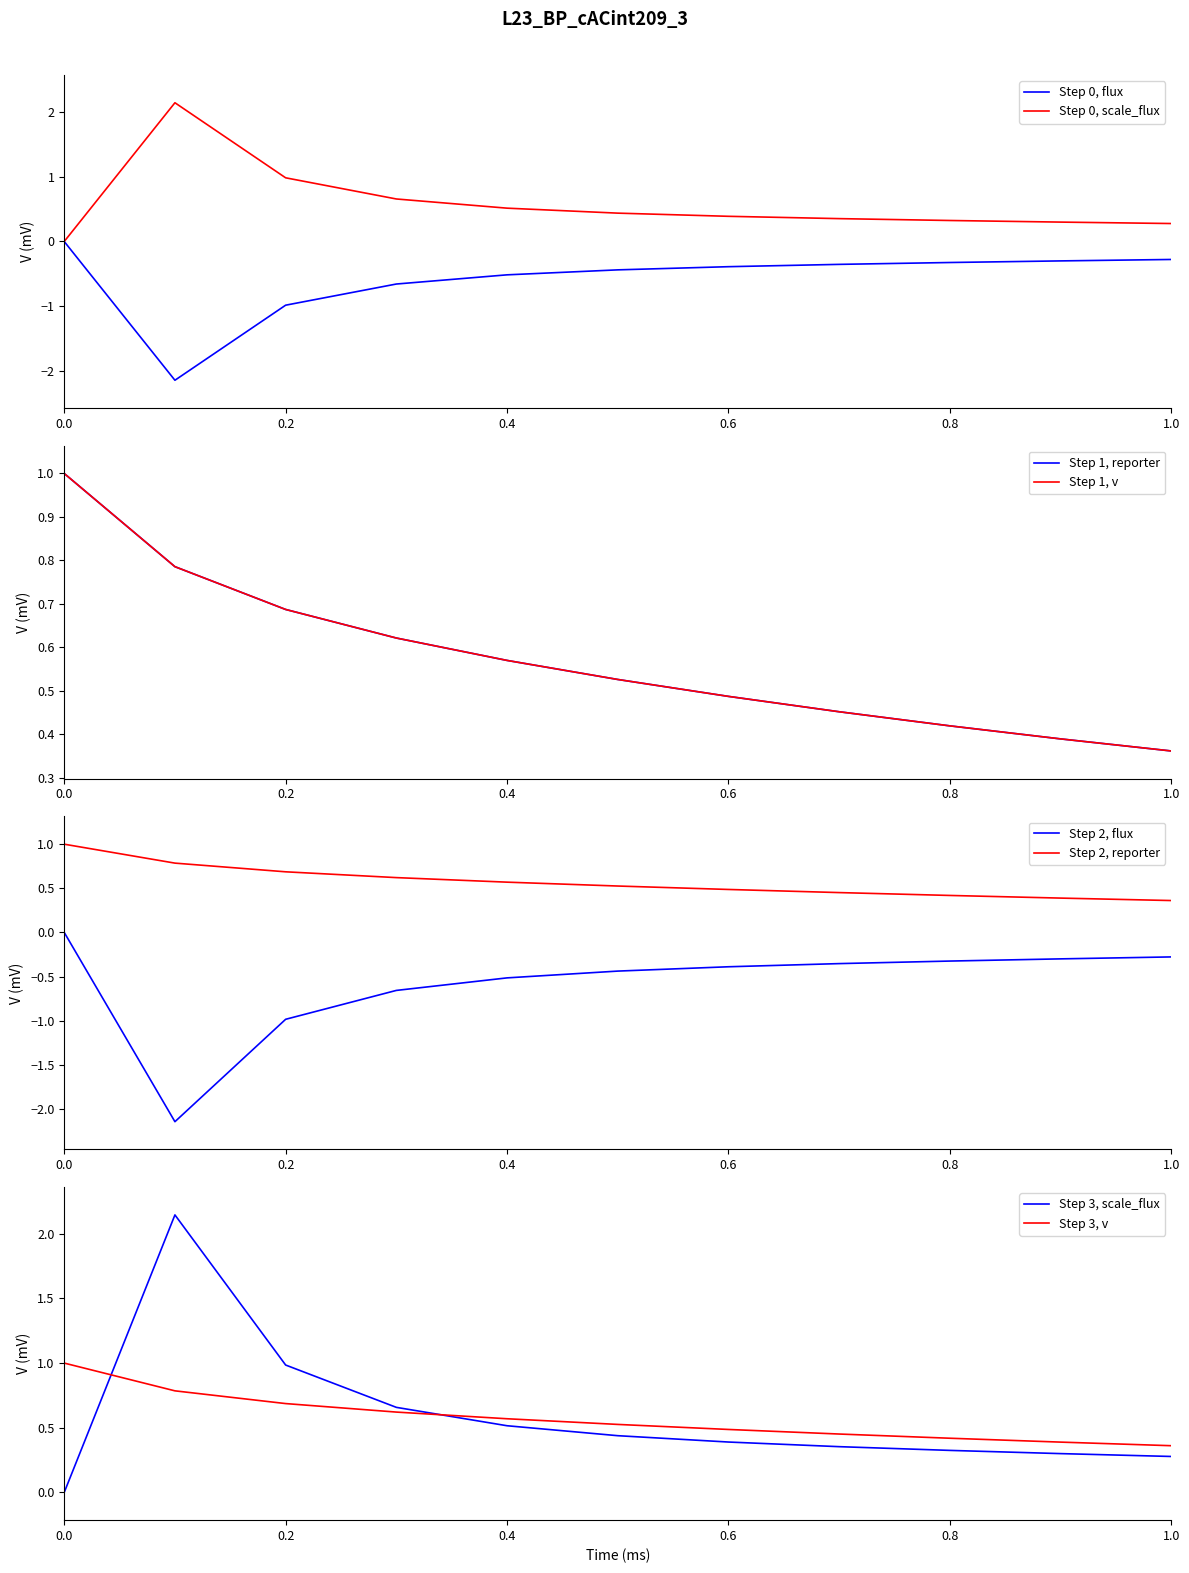

What is the minimum value for flux?

-2.1